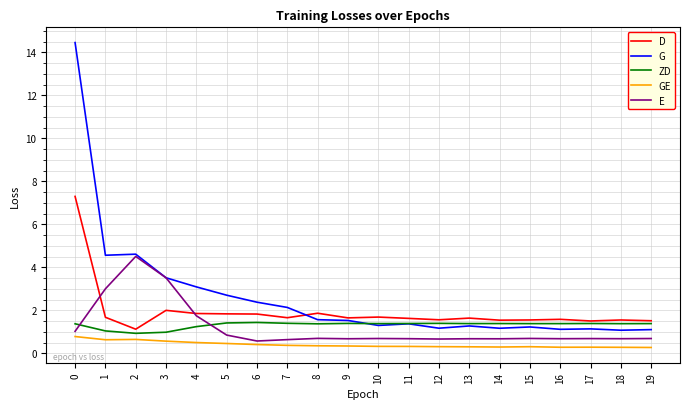

Does the chart display data point markers on the line(s)?

No